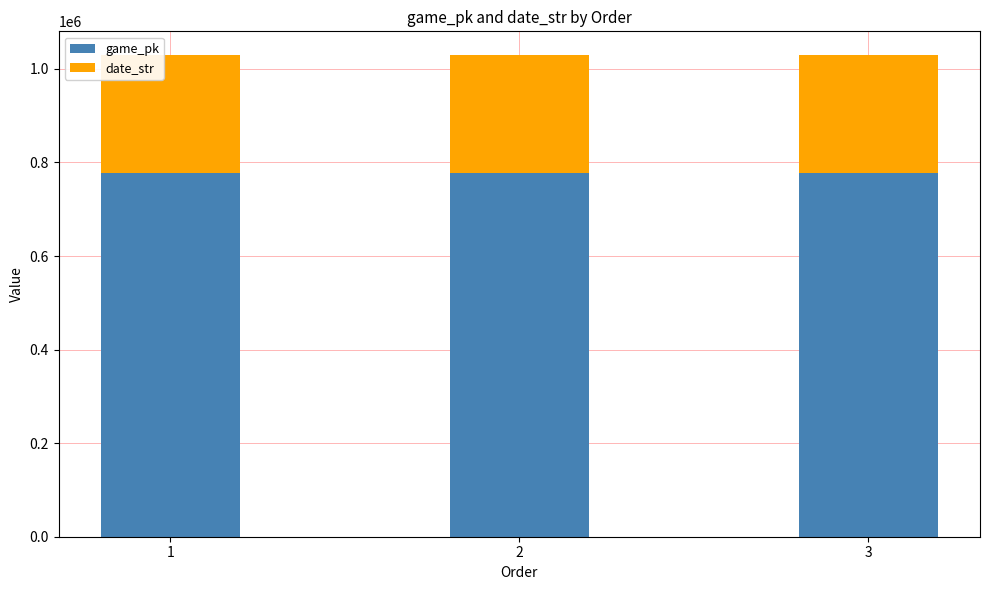

How many values in the game_pk series are below 778387?

1